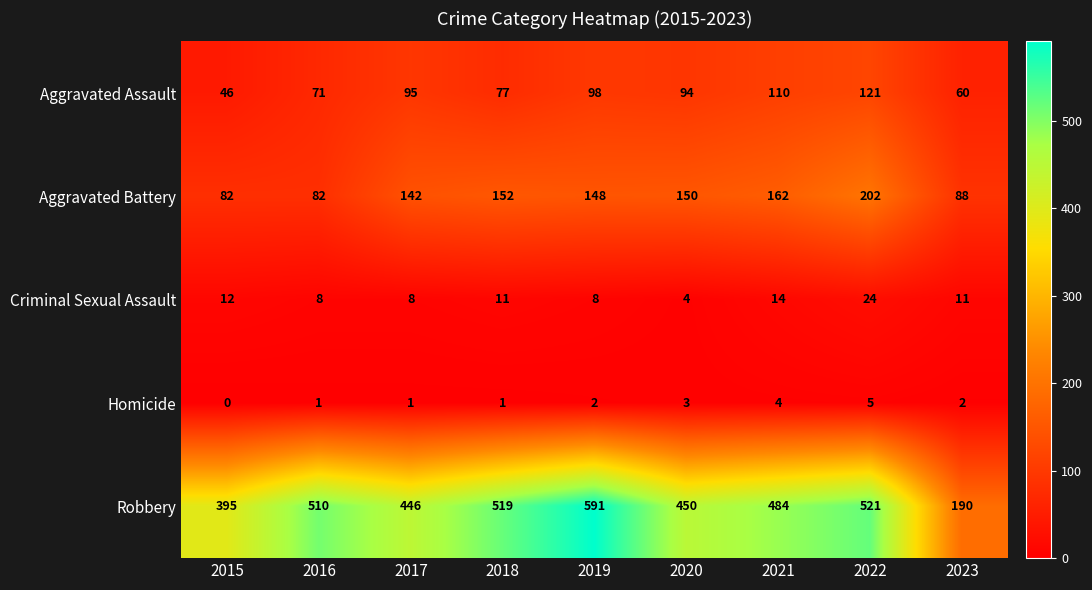

Between 2018 and 2021, which series saw the biggest shift?

Robbery